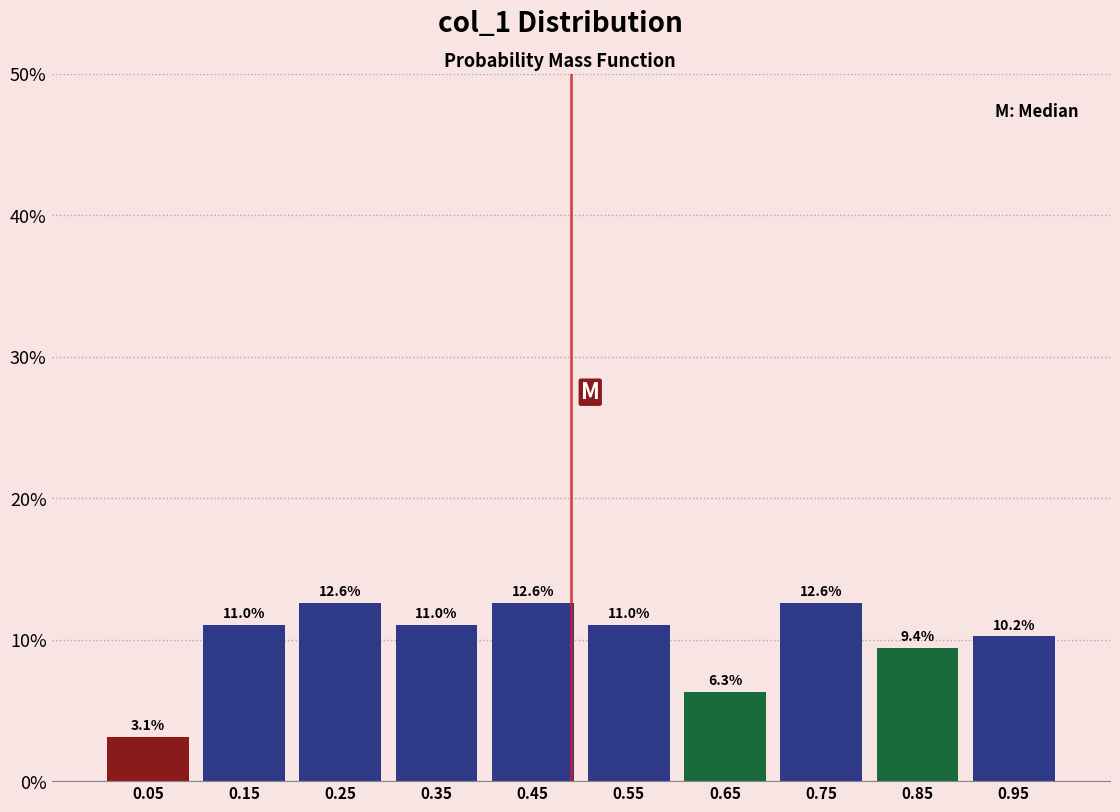

Reading left to right, list every bar in this chart as the range it spans on the x-axis followed by its height.

0.0 to 0.1: 3.1
0.1 to 0.2: 11.0
0.2 to 0.3: 12.6
0.3 to 0.4: 11.0
0.4 to 0.5: 12.6
0.5 to 0.6: 11.0
0.6 to 0.7: 6.3
0.7 to 0.8: 12.6
0.8 to 0.9: 9.4
0.9 to 1.0: 10.2